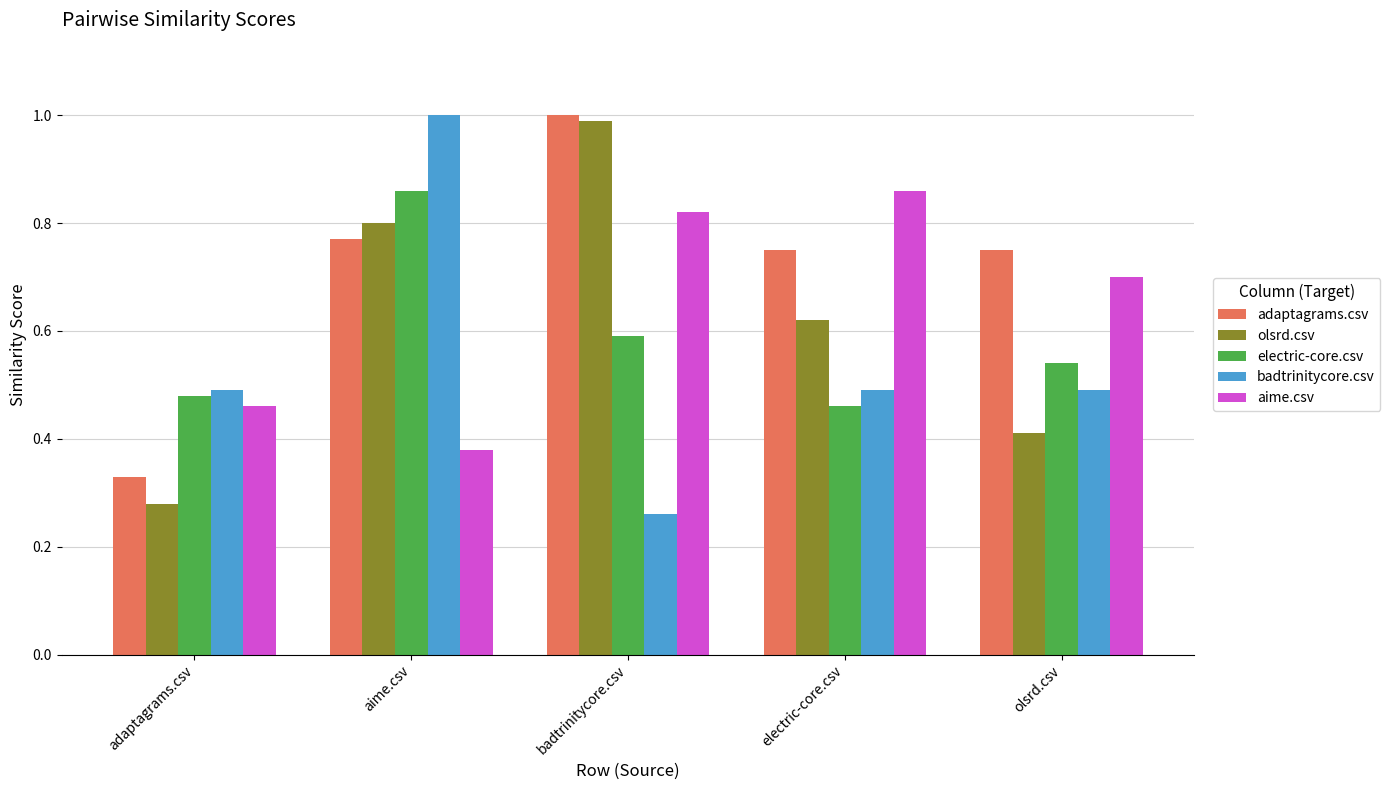

True or false: aime.csv has a value of 0.5 at electric-core.csv.

False